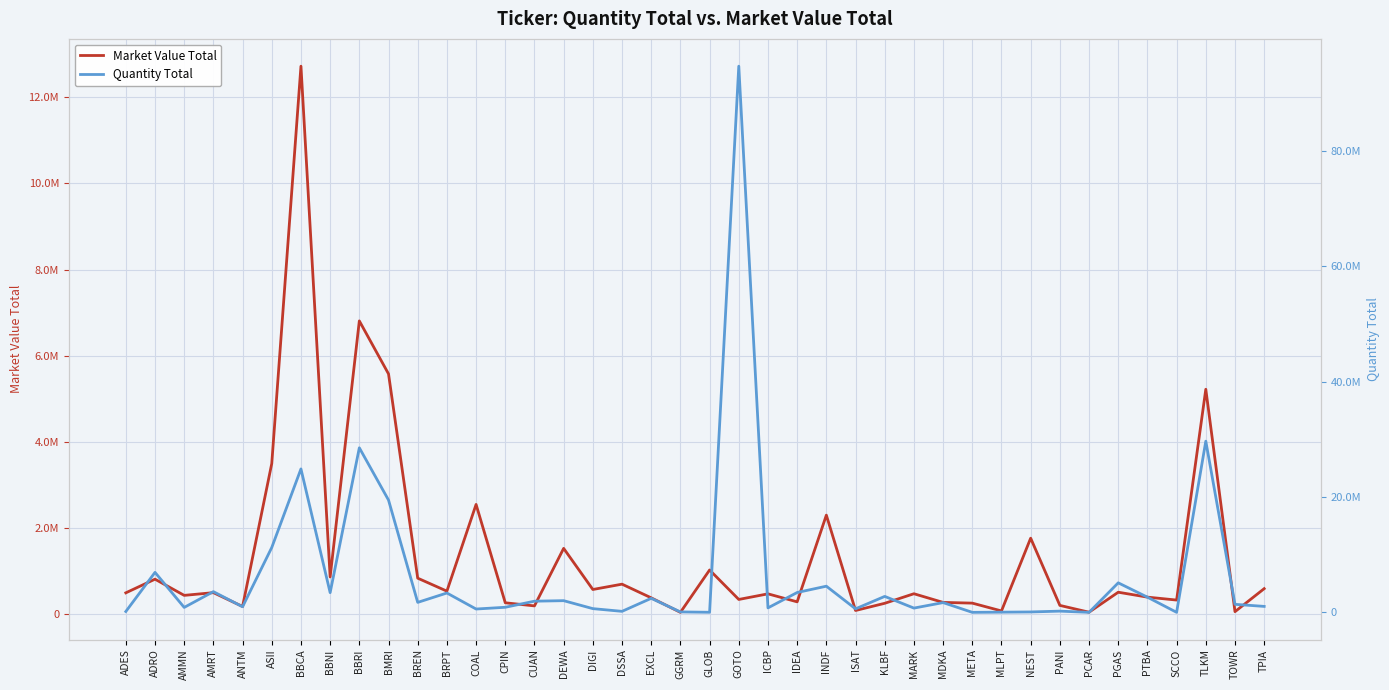

At which category does the chart reach its minimum across all series?

META